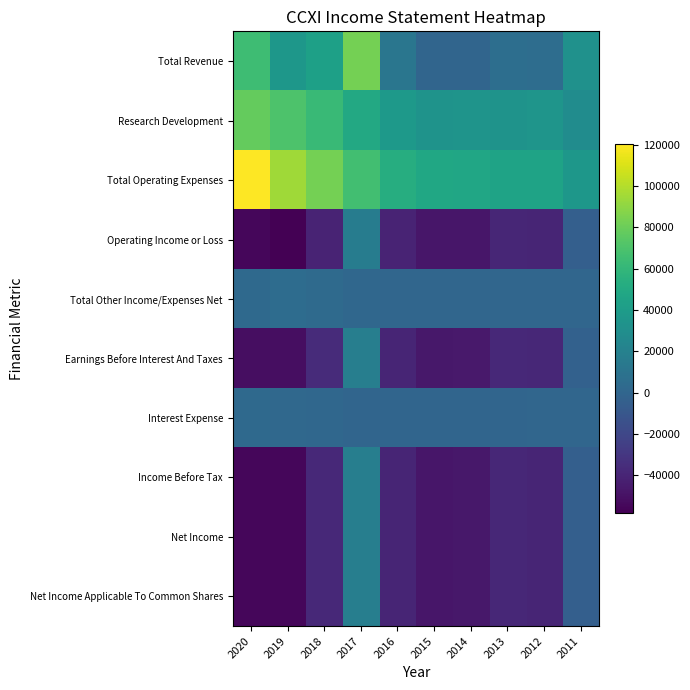

List the series in order of their peak value, lowest first.

Interest Expense, Total Other Income/Expenses Net, Operating Income or Loss, Income Before Tax, Net Income, Net Income Applicable To Common Shares, Earnings Before Interest And Taxes, Research Development, Total Revenue, Total Operating Expenses